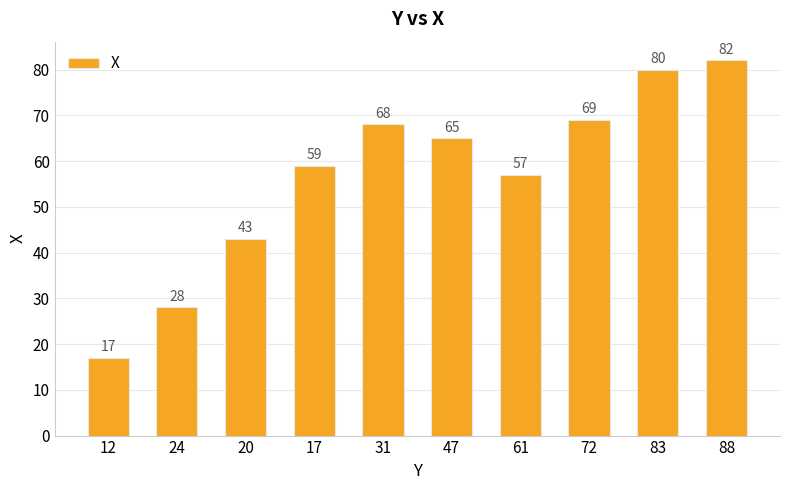

What is the maximum value shown in the chart?

82